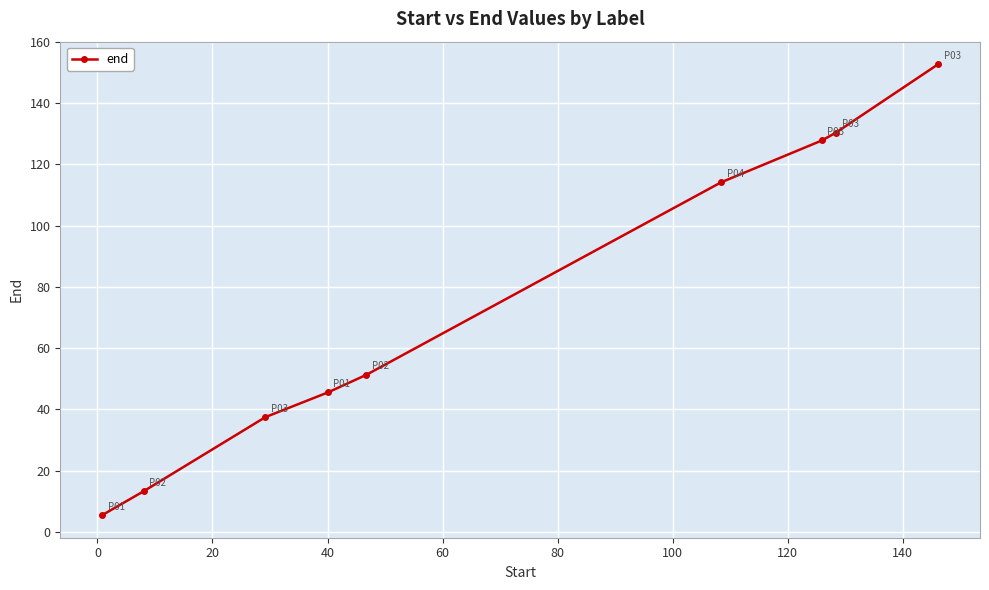

How many lines are shown in the chart?

1